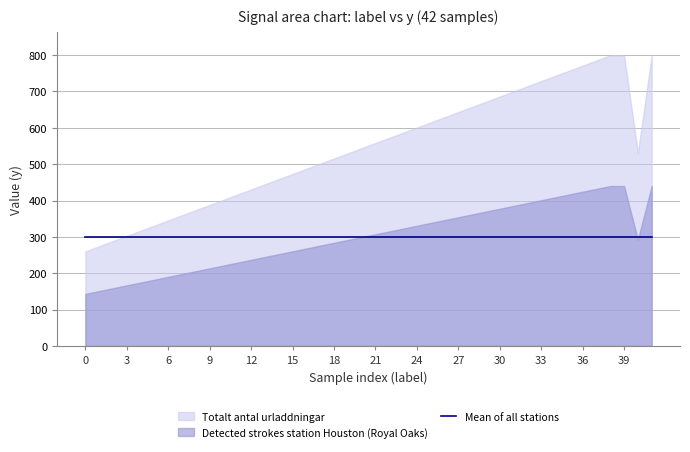

True or false: y_values and label cross at least once.

False